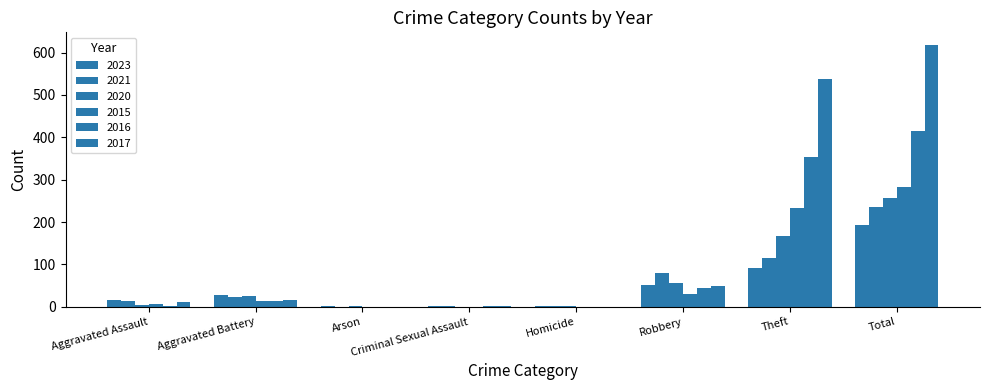

How many groups of bars are there?

8